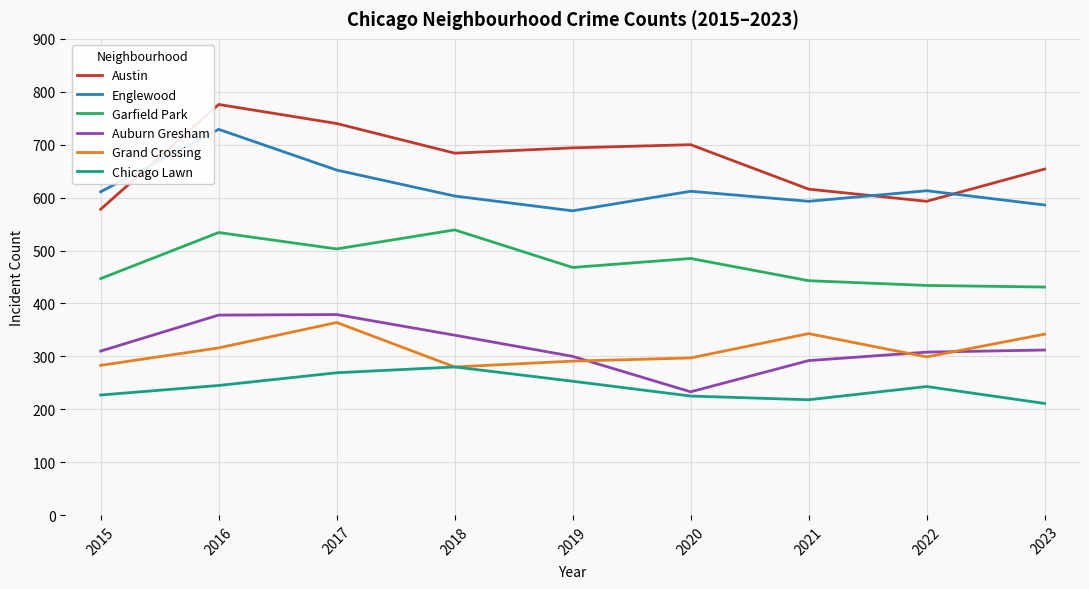

Rank the series by their maximum value, from lowest to highest.

Chicago Lawn, Grand Crossing, Auburn Gresham, Garfield Park, Englewood, Austin